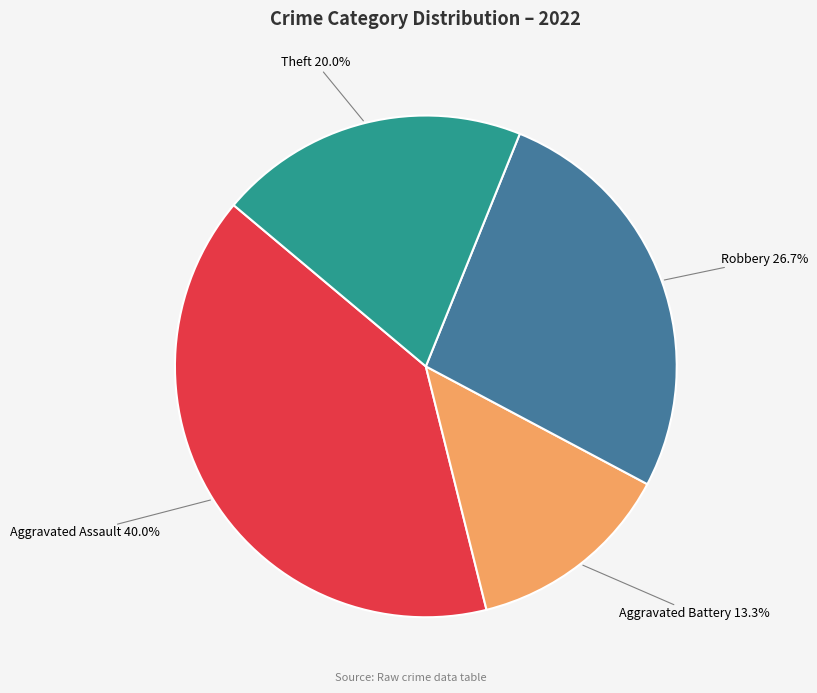

Rank the categories by value from lowest to highest.

Aggravated Battery, Theft, Robbery, Aggravated Assault